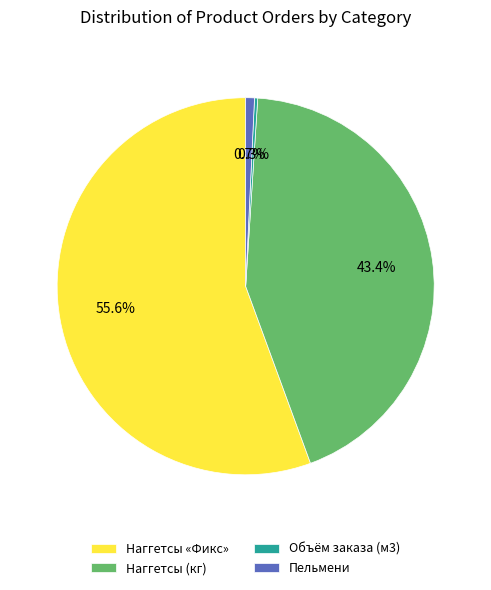

Is there any slice that represents more than half of the pie?

Yes